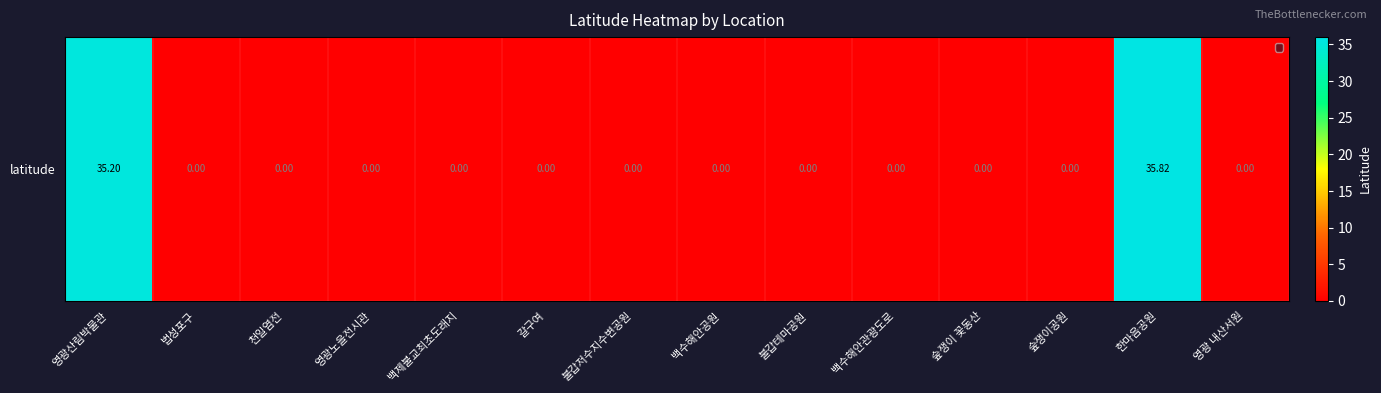

What is the difference between the maximum and minimum values?

35.8